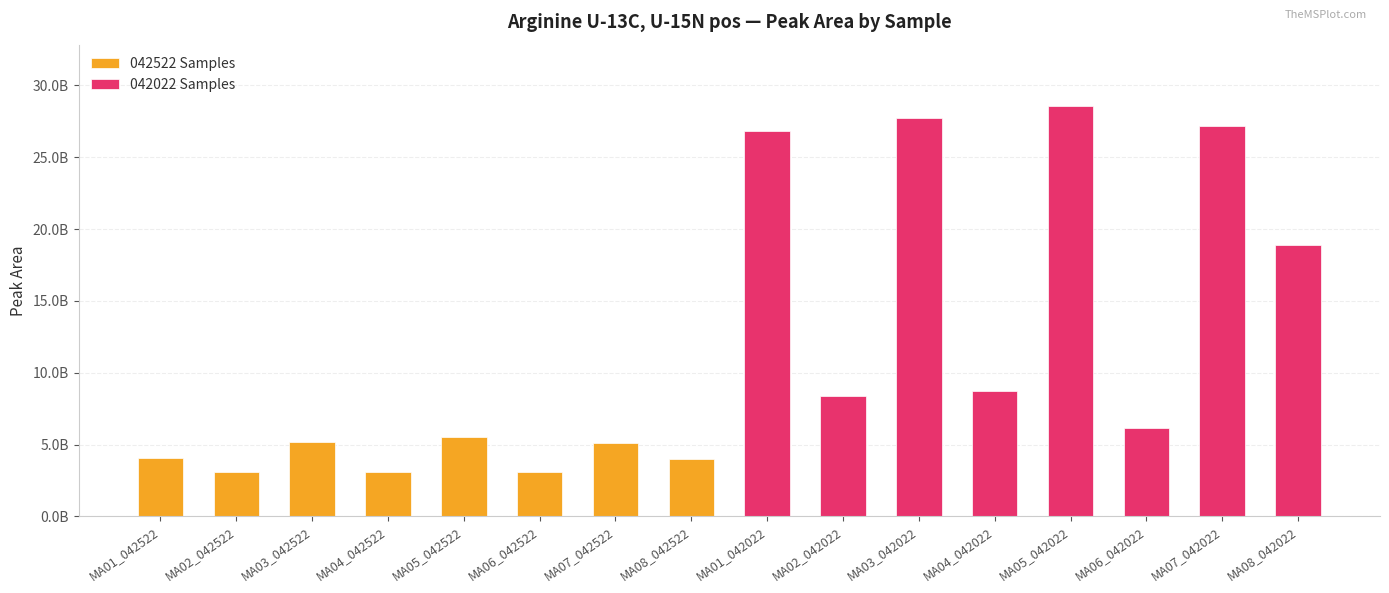

Rank the series by their maximum value, from lowest to highest.

042522 Samples, 042022 Samples